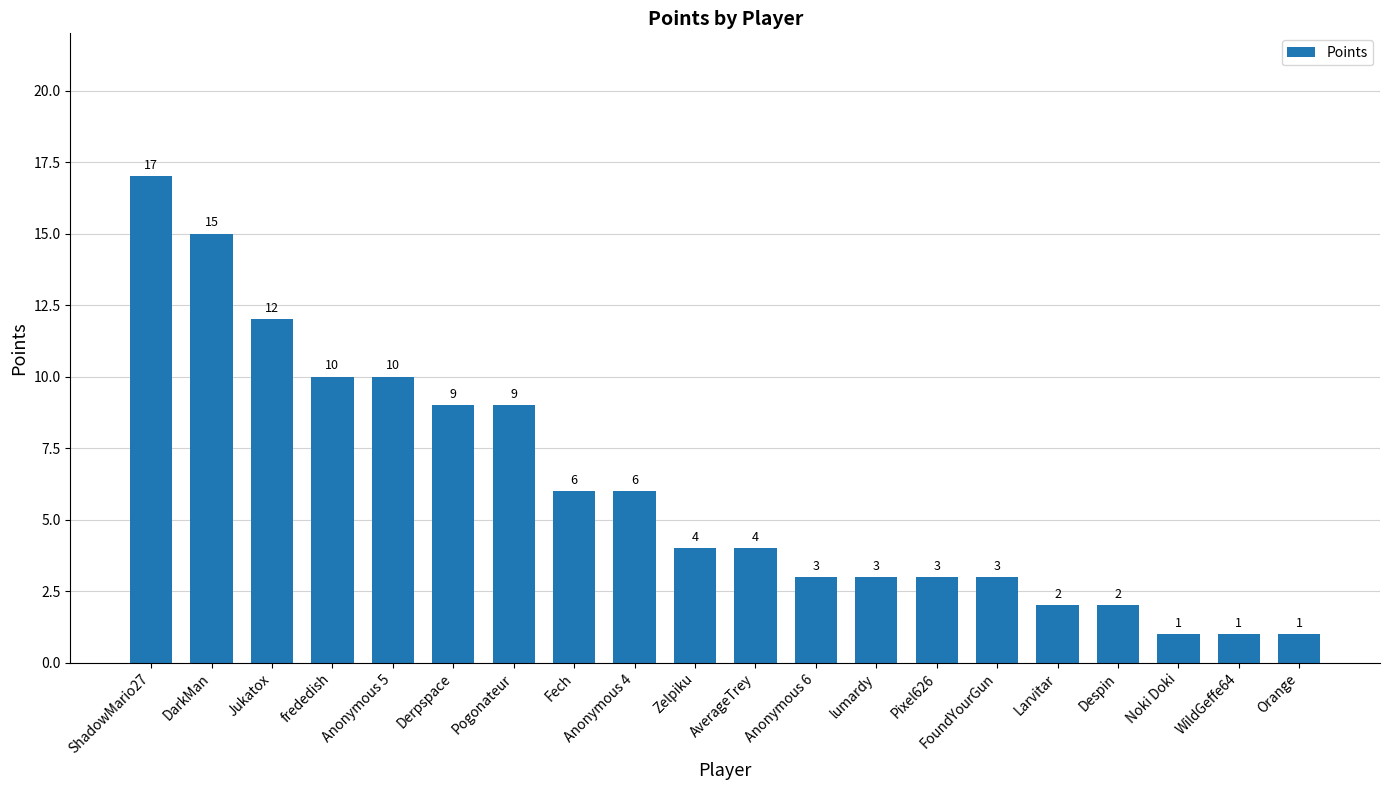

At which label does the data first exceed 4?

ShadowMario27